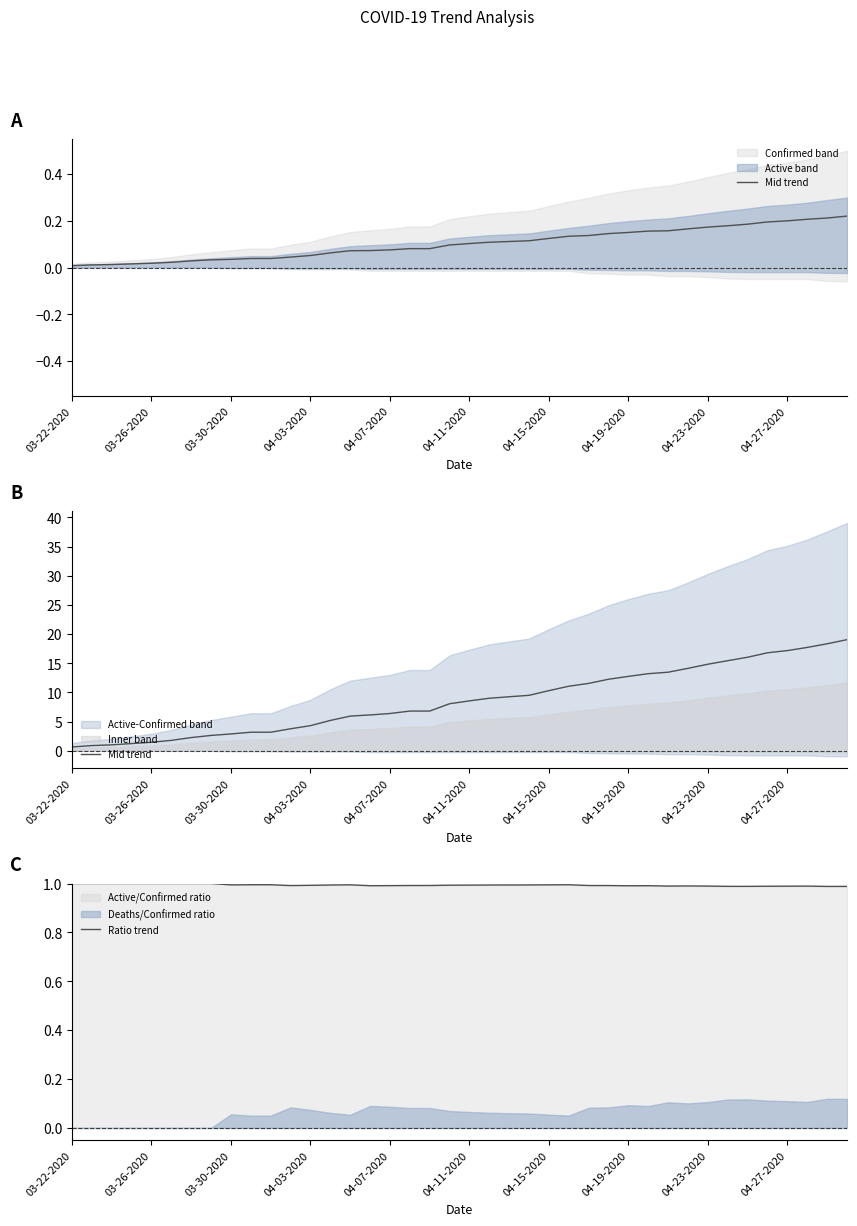

The value of Ratio trend at 03-22-2020 is 1.0. True or false?

True